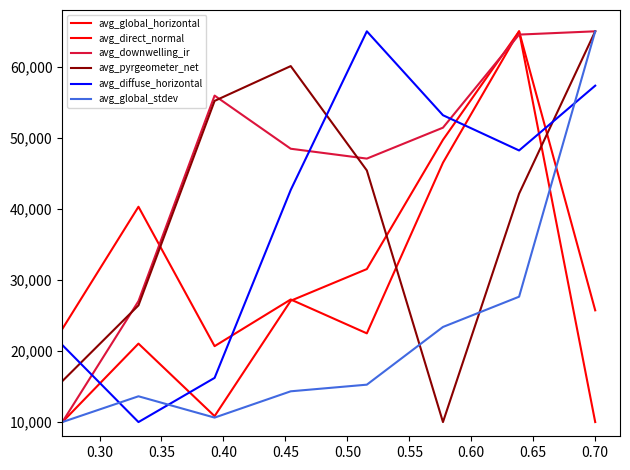

Is this an area chart (filled region under the line)?

No